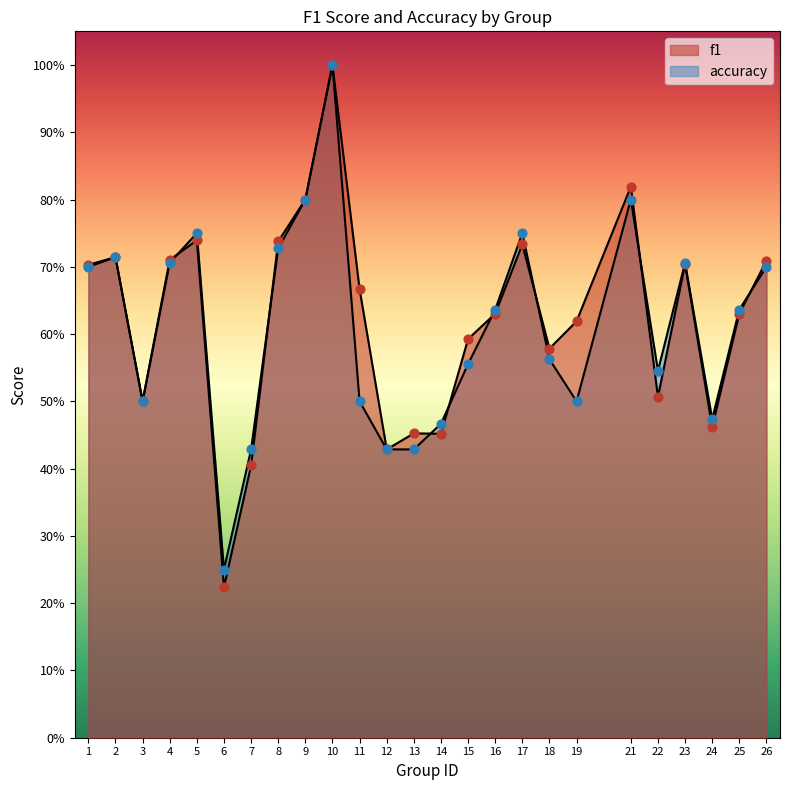

At how many categories does at least one series exceed 0?

25